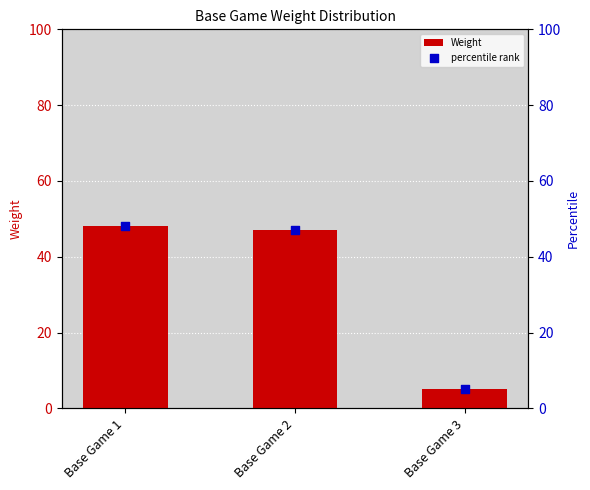

At how many categories does at least one series exceed 38?

2